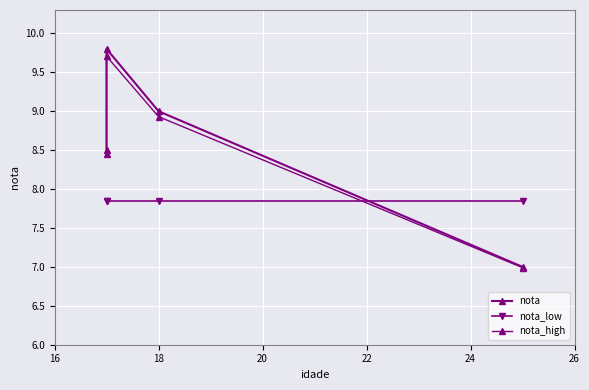

The value of nota_high at 18 is 13.6. True or false?

False